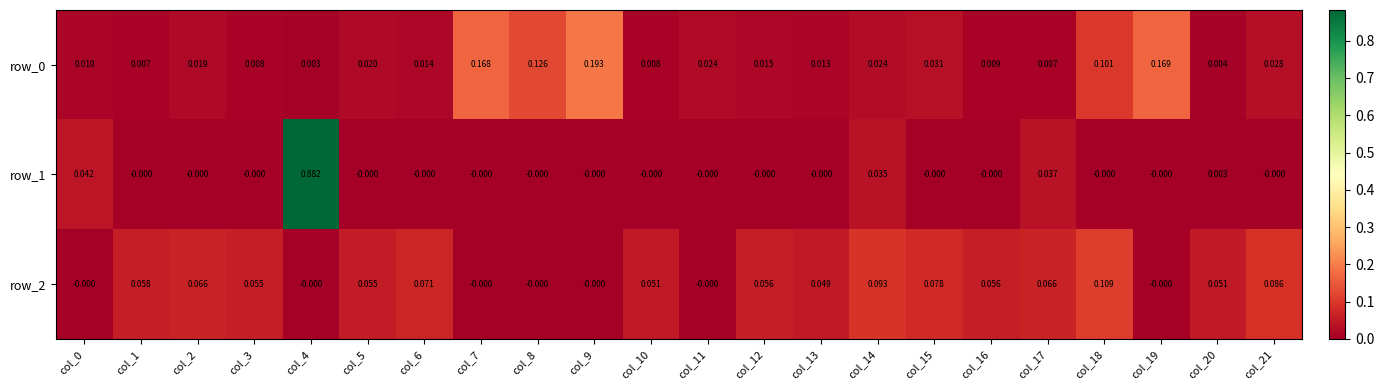

Is the value of row_0 at col_19 greater than the value of row_1 at col_12?

Yes